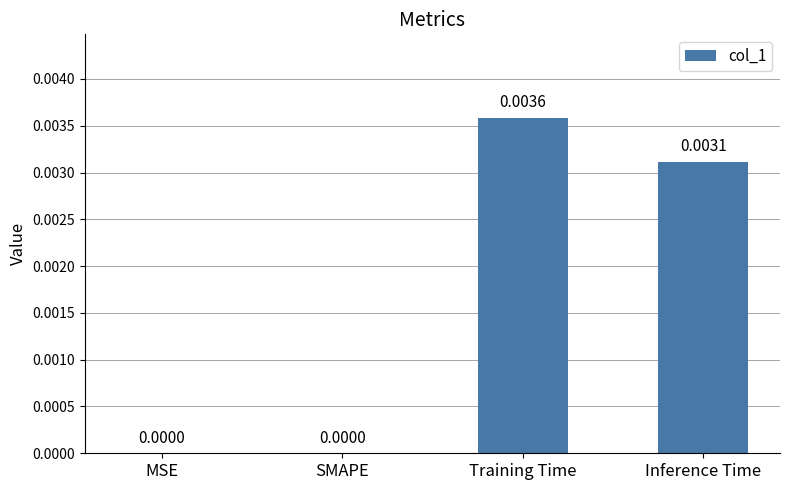

The value at Inference Time is 0.0. True or false?

True